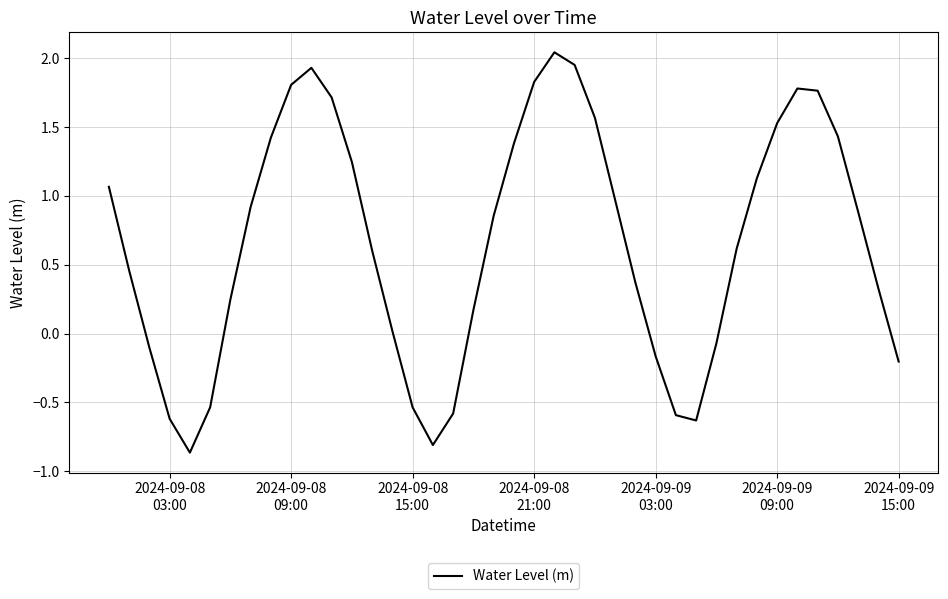

What is the difference between the maximum and minimum values?

2.9